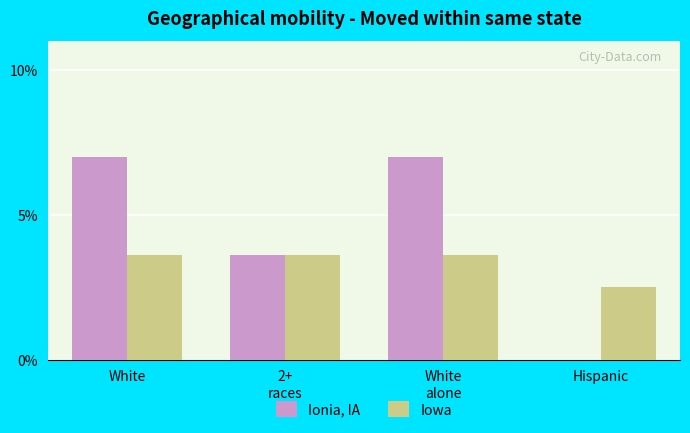

What is the maximum value for Iowa?

3.6